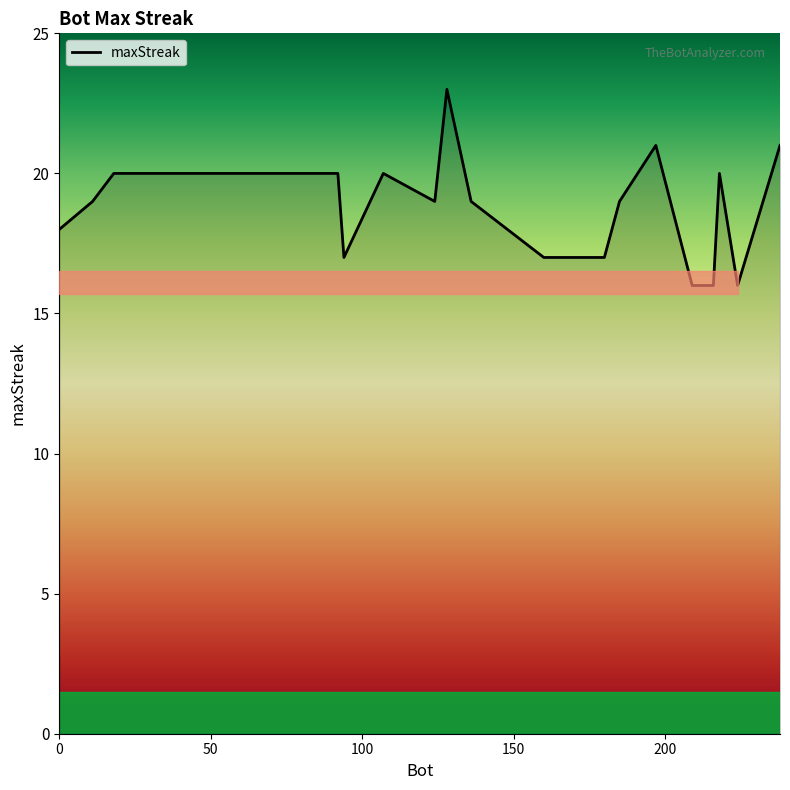

What is the difference between the maximum and minimum values?

7